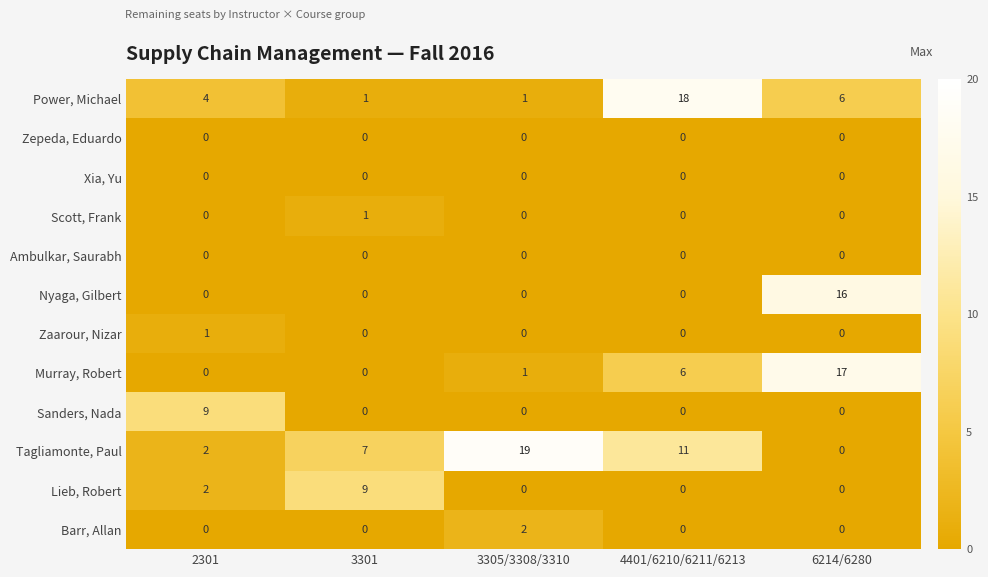

True or false: Nyaga, Gilbert has a value of 10 at 3305/3308/3310.

False